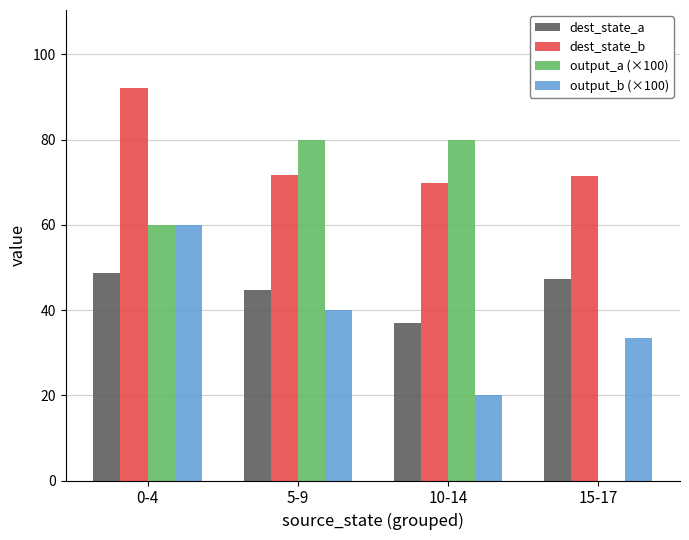

Are the bars horizontal?

No